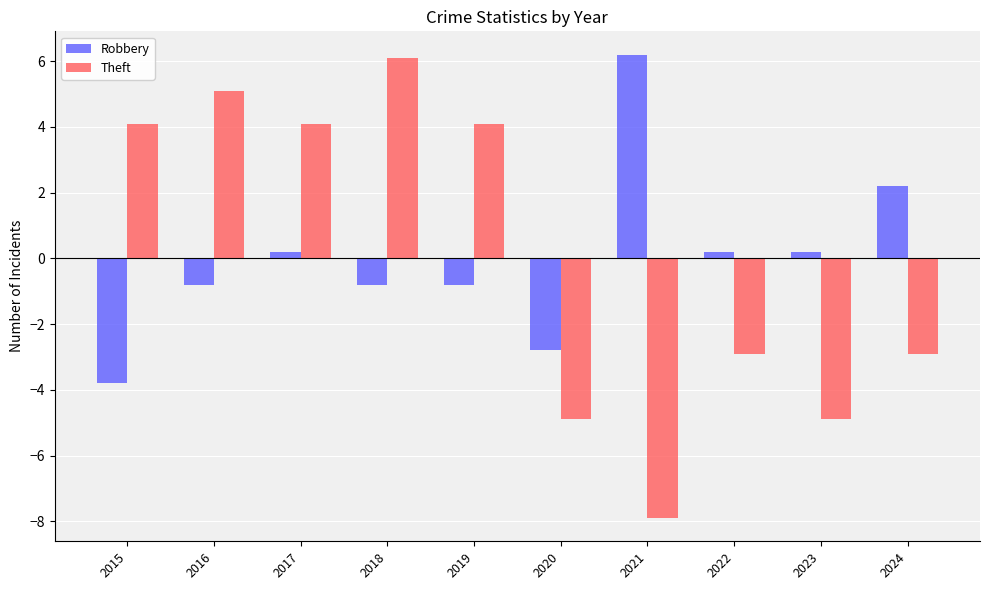

How many groups of bars are there?

10